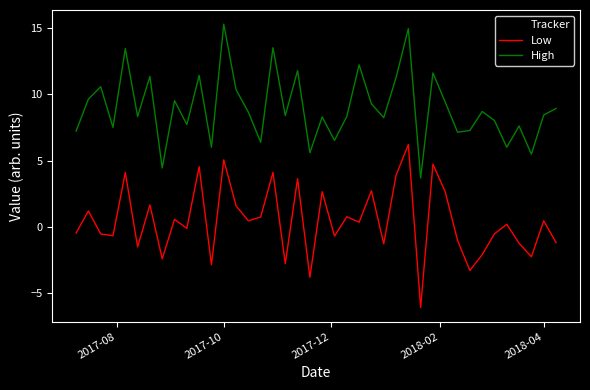

What is the minimum value shown in the chart?

-6.1